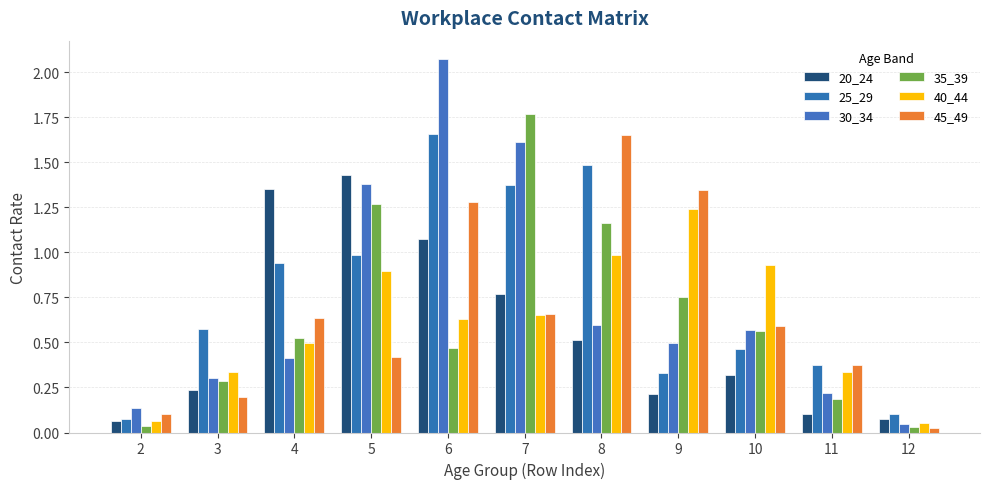

What is the greatest value displayed?

2.1